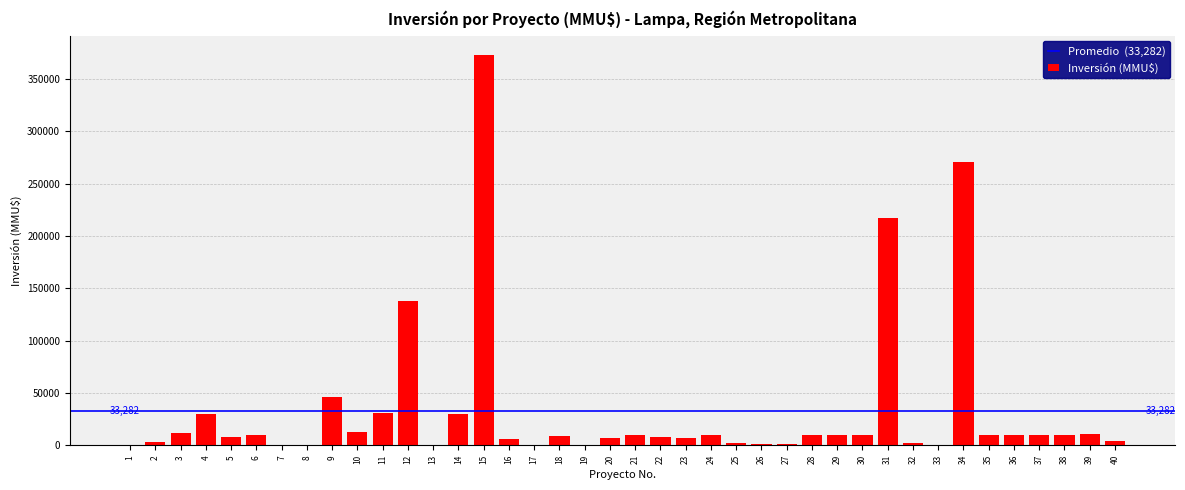

What is the maximum value shown in the chart?

373000